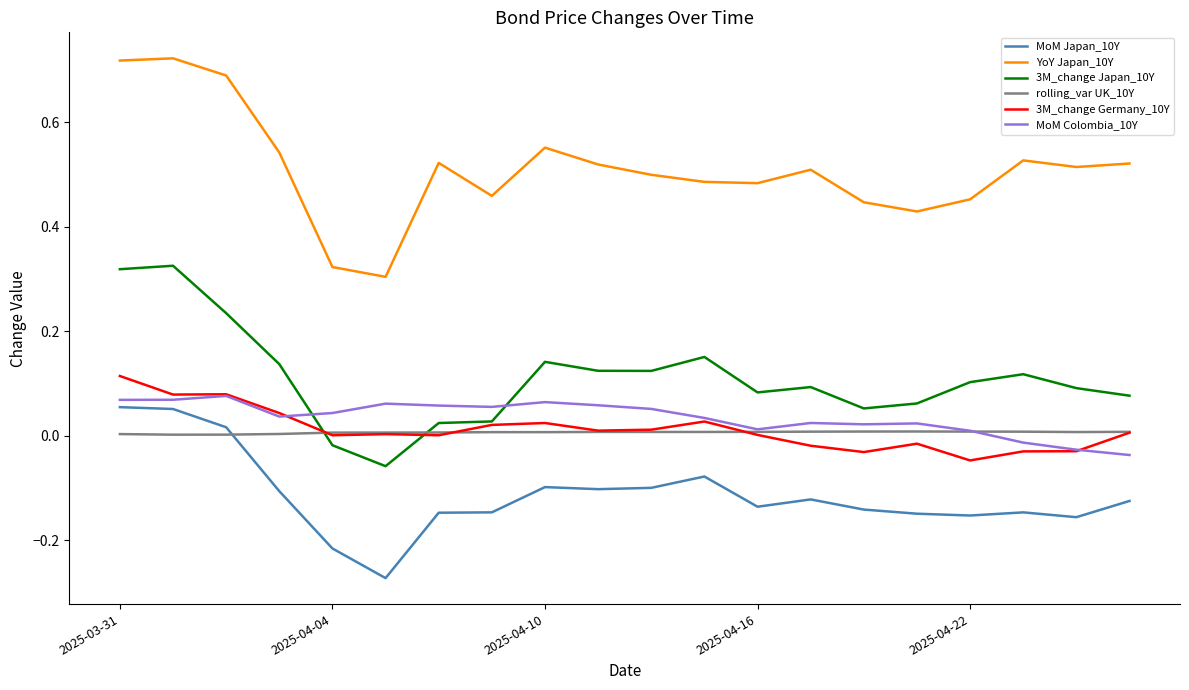

Rank the series by their maximum value, from highest to lowest.

YoY Japan_10Y, 3M_change Japan_10Y, 3M_change Germany_10Y, MoM Colombia_10Y, MoM Japan_10Y, rolling_var UK_10Y